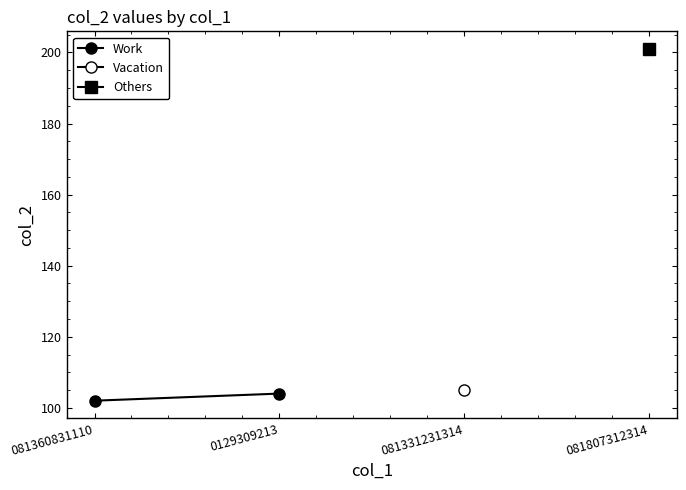

The chart shows a value of 102 at 081360831110. True or false?

True